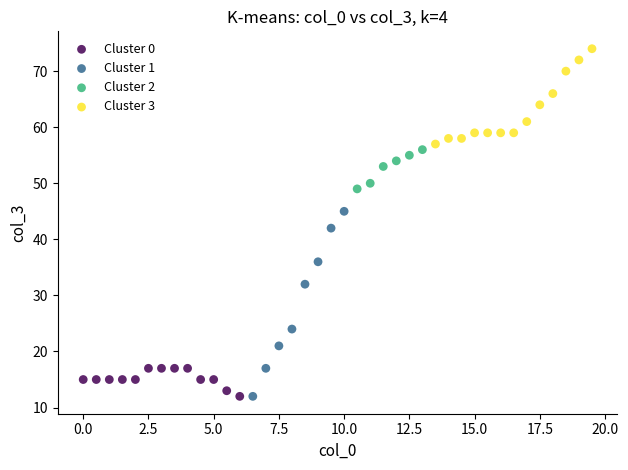

What are all the series names shown in the legend?

Cluster 0, Cluster 1, Cluster 2, Cluster 3